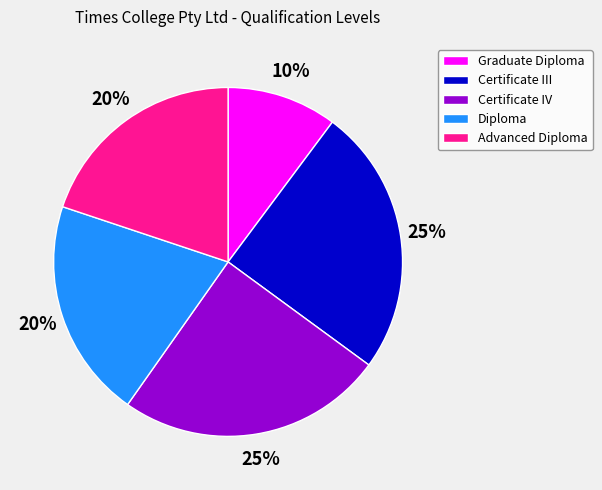

To the nearest percent, what is the difference between the Diploma and Graduate Diploma slice percentages?

10%